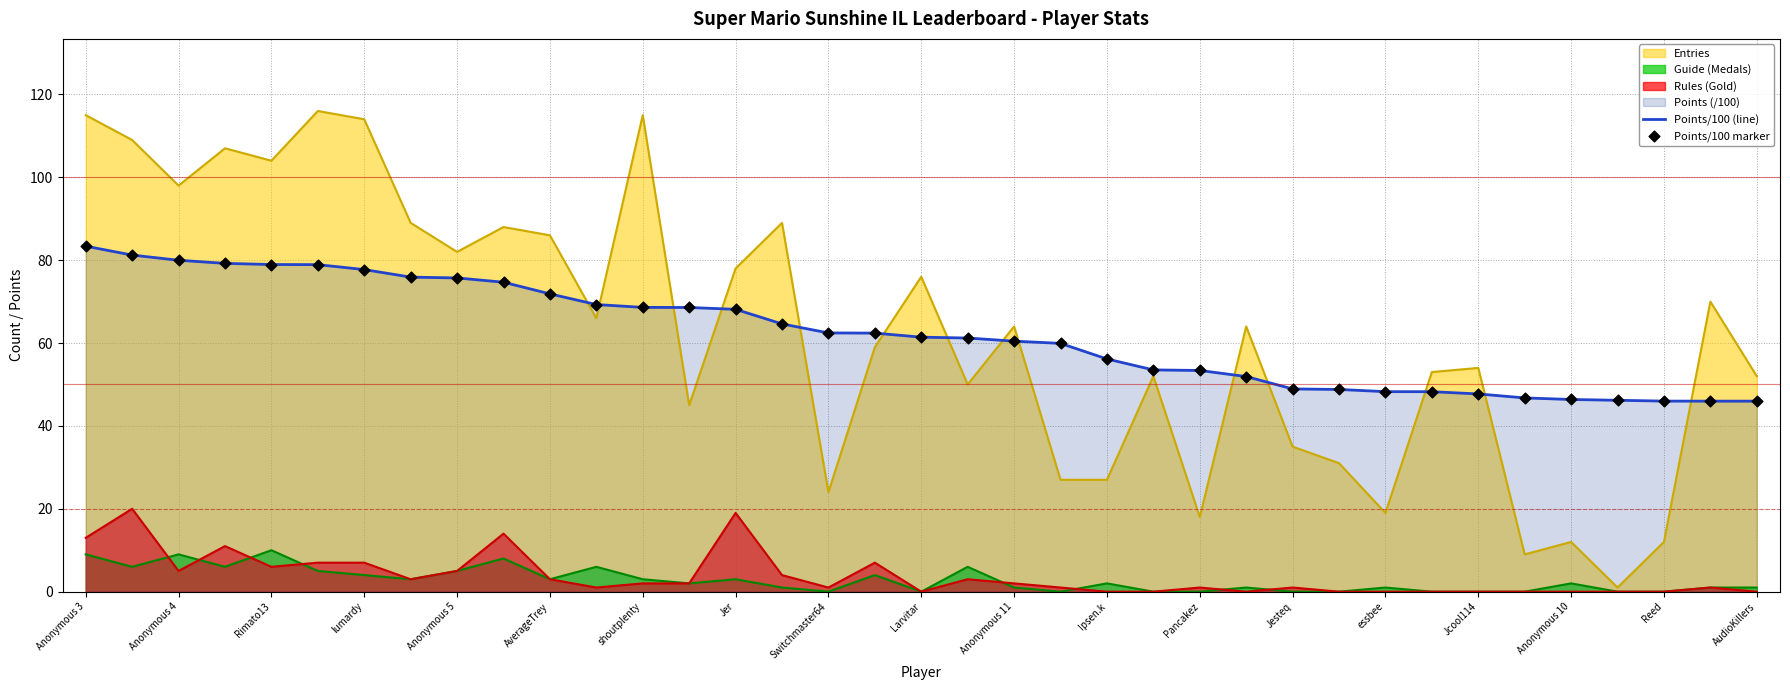

Which series has the largest range (max minus min)?

Entries